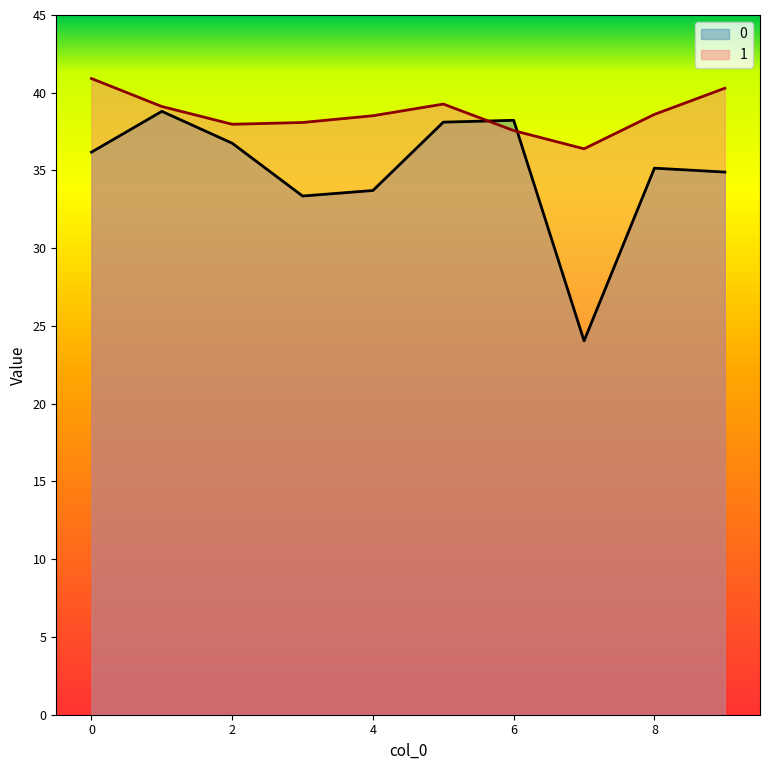

True or false: 1 has a value of 23.3 at 9.

False